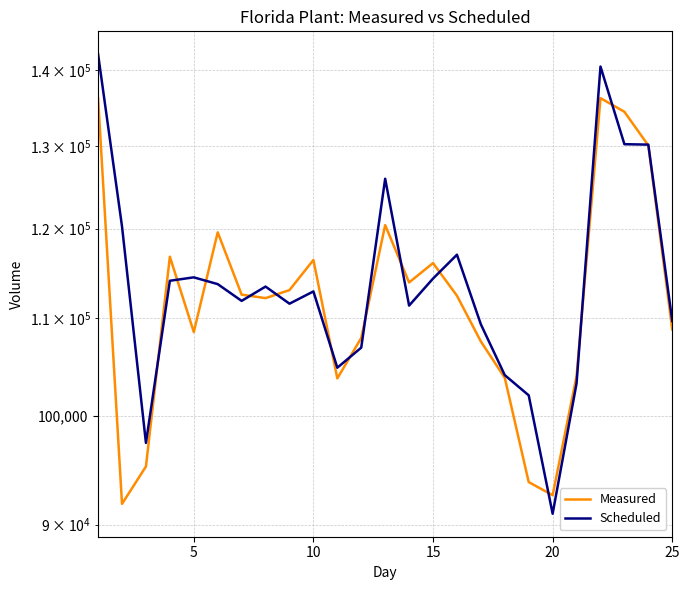

Is the value of Scheduled at 17 greater than the value of Measured at 16?

No